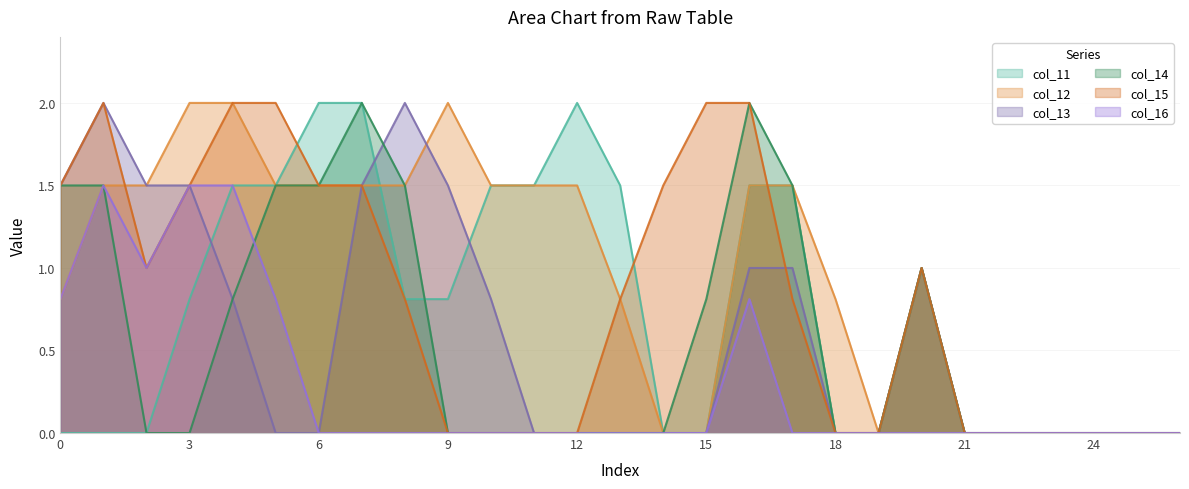

Reading right to left, list all the values displayed in this chart.

col_11: 0.0	0.0	0.0	0.0	0.0	0.0	1.0	0.0	0.0	1.5	1.5	0.0	0.0	1.5	2.0	1.5	1.5	0.8	0.8	2.0	2.0	1.5	1.5	0.8	0.0	0.0	0.0
col_12: 0.0	0.0	0.0	0.0	0.0	0.0	1.0	0.0	0.8	1.5	1.5	0.0	0.0	0.8	1.5	1.5	1.5	2.0	1.5	1.5	1.5	1.5	2.0	2.0	1.5	1.5	0.8
col_13: 0.0	0.0	0.0	0.0	0.0	0.0	1.0	0.0	0.0	1.0	1.0	0.0	0.0	0.0	0.0	0.0	0.8	1.5	2.0	1.5	0.0	0.0	0.8	1.5	1.5	2.0	1.5
col_14: 0.0	0.0	0.0	0.0	0.0	0.0	1.0	0.0	0.0	1.5	2.0	0.8	0.0	0.0	0.0	0.0	0.0	0.0	1.5	2.0	1.5	1.5	0.8	0.0	0.0	1.5	1.5
col_15: 0.0	0.0	0.0	0.0	0.0	0.0	1.0	0.0	0.0	0.8	2.0	2.0	1.5	0.8	0.0	0.0	0.0	0.0	0.8	1.5	1.5	2.0	2.0	1.5	1.0	2.0	1.5
col_16: 0.0	0.0	0.0	0.0	0.0	0.0	0.0	0.0	0.0	0.0	0.8	0.0	0.0	0.0	0.0	0.0	0.0	0.0	0.0	0.0	0.0	0.8	1.5	1.5	1.0	1.5	0.8